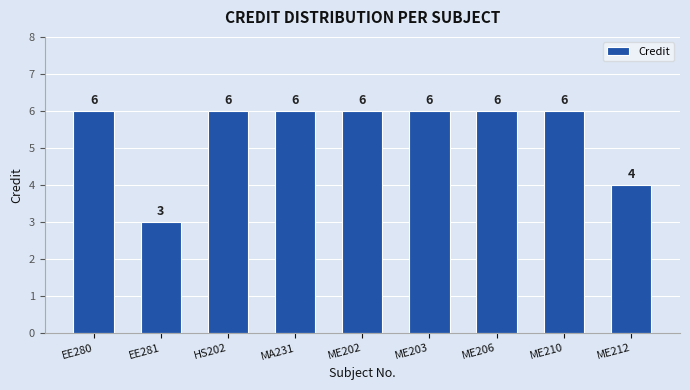

What is the difference between the maximum and minimum values?

3